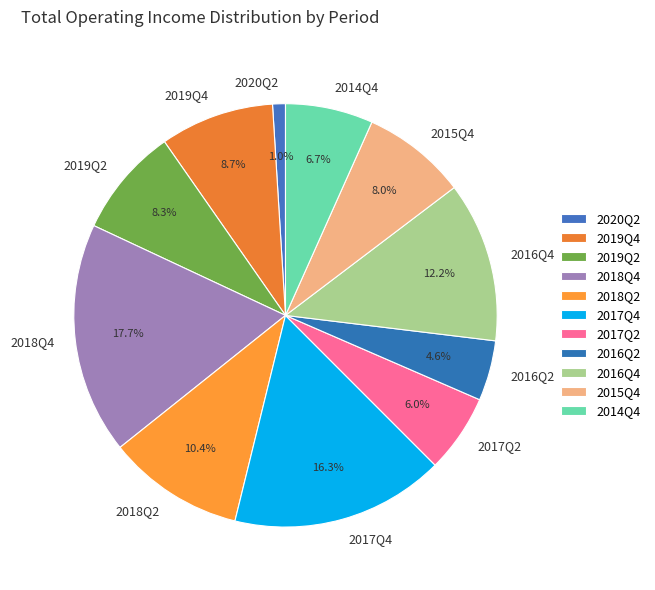

What percentage do 2015Q4 and 2014Q4 together represent?

14.7%